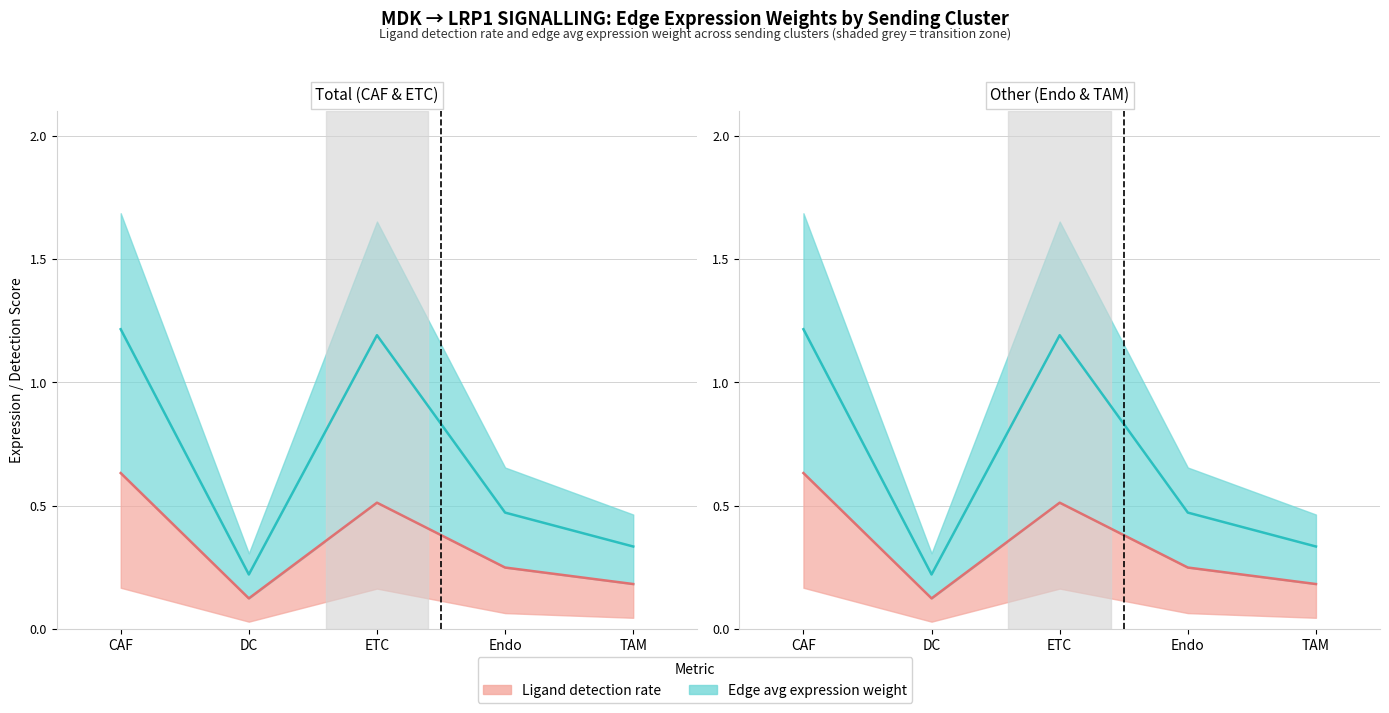

The value of Ligand avg expr. (line) at TAM is 0.6. True or false?

False